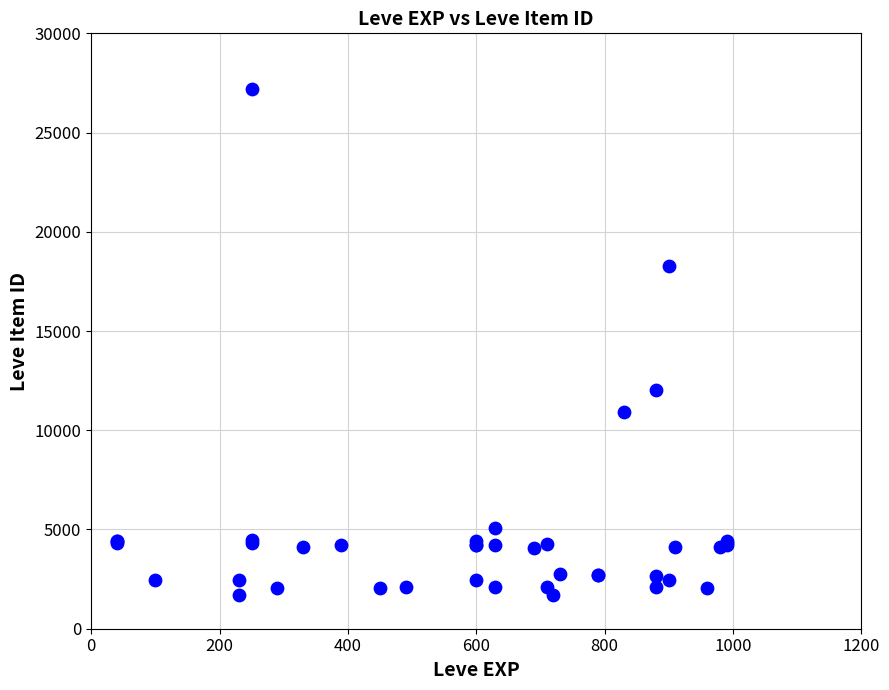

What Y value in the scatter plot is closest to 14448?

12018